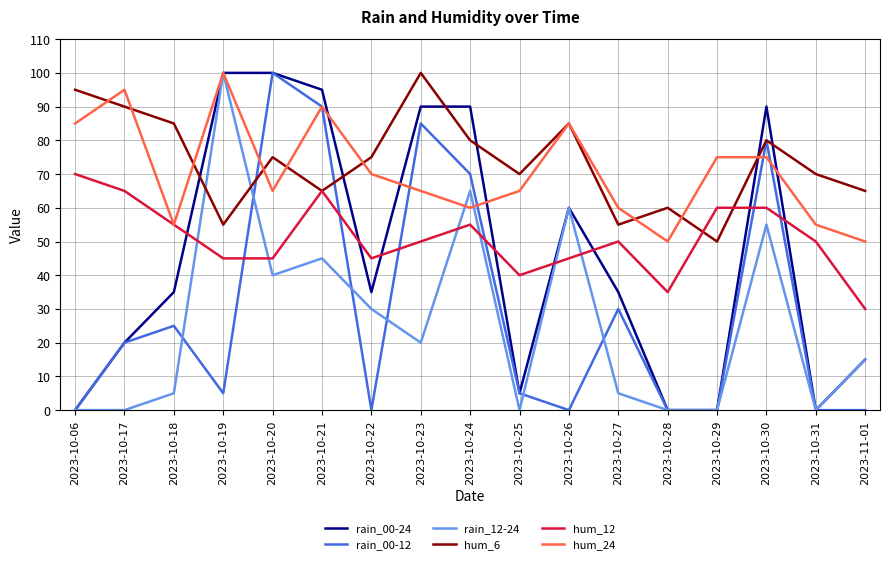

The hum_6 series shows 70 at 2023-10-25. True or false?

True